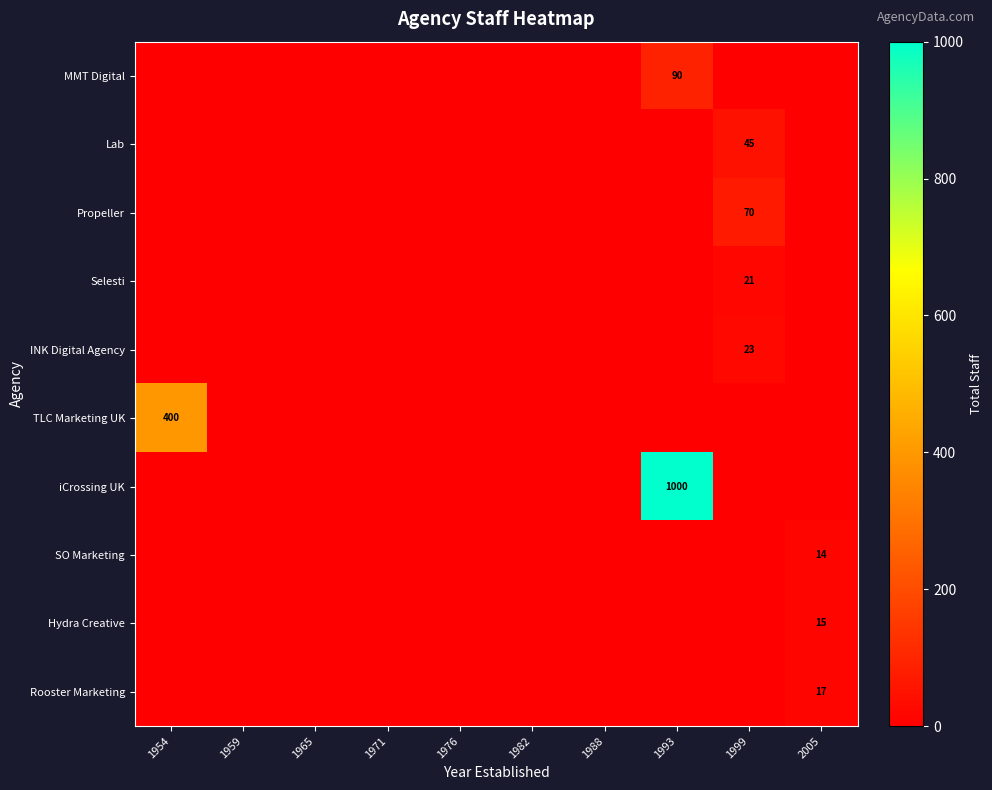

The Hydra Creative series shows 15 at 2005. True or false?

True